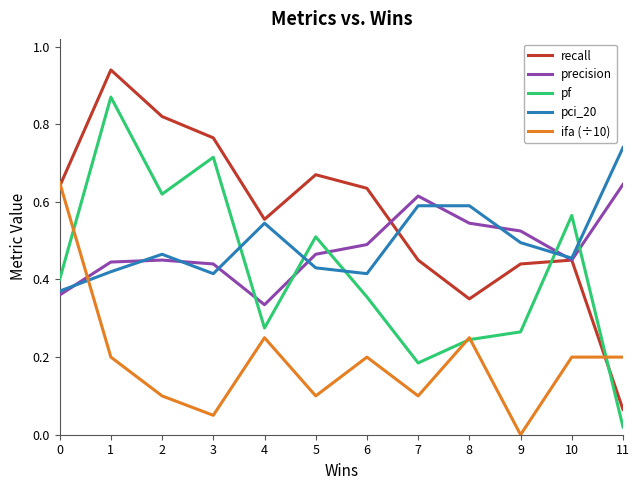

Which series has the widest spread of values?

recall